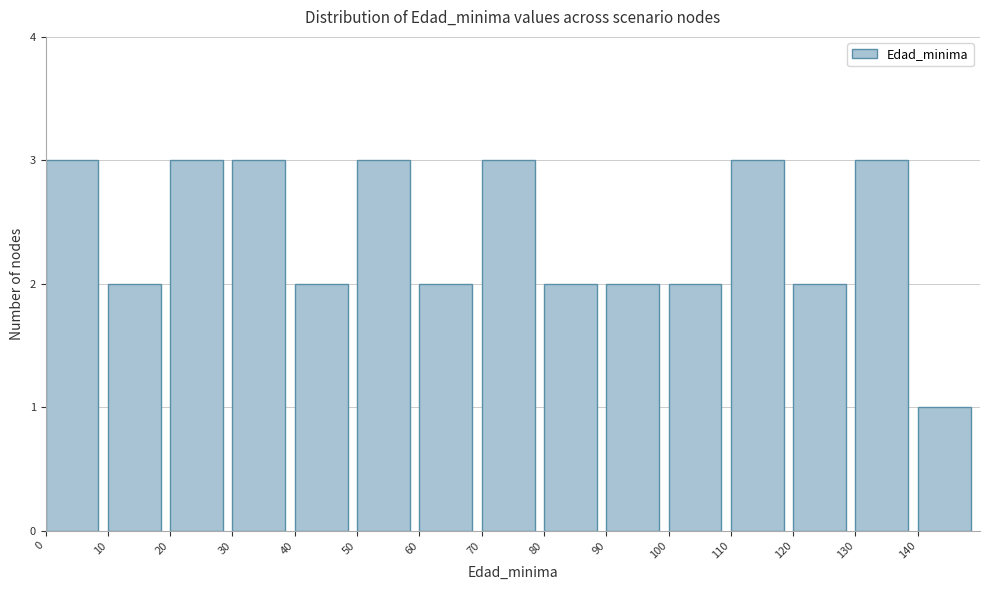

How tall is the bar that spans 70 to 80 on the x-axis? The values are not printed on the chart, so give them approximately, as read against the axis.

3